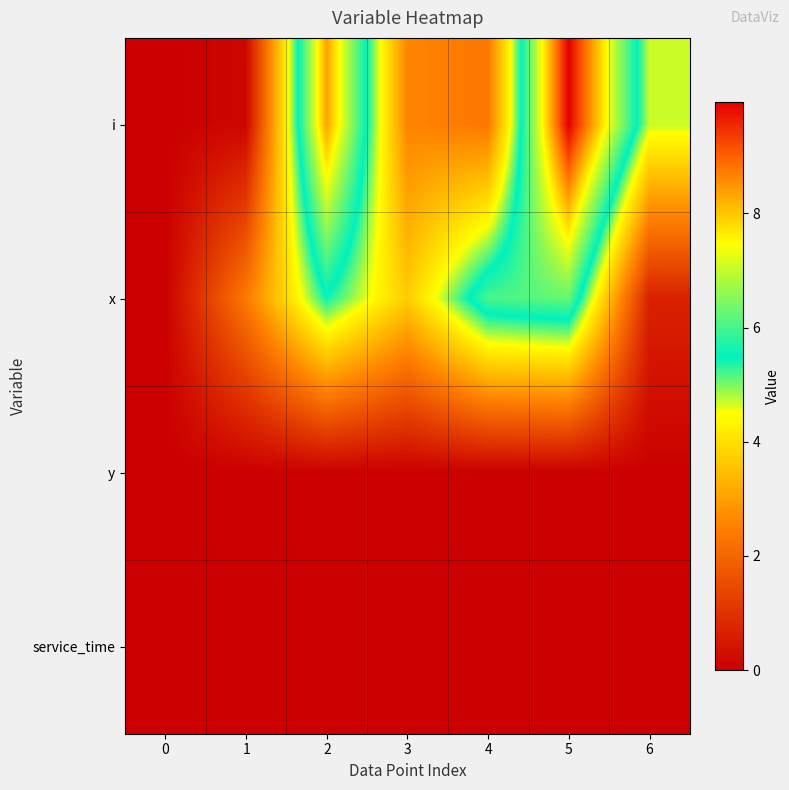

Reading left to right, extract all data points from this chart.

i: 0=0.0	1=0.1	2=8.4	3=2.6	4=2.3	5=10.0	6=4.7
x: 0=0.0	1=2.4	2=5.4	3=3.7	4=6.0	5=6.3	6=0.7
y: 0=0.0	1=0.0	2=0.0	3=0.0	4=0.0	5=0.0	6=0.0
service_time: 0=0.0	1=0.0	2=0.0	3=0.0	4=0.0	5=0.0	6=0.0